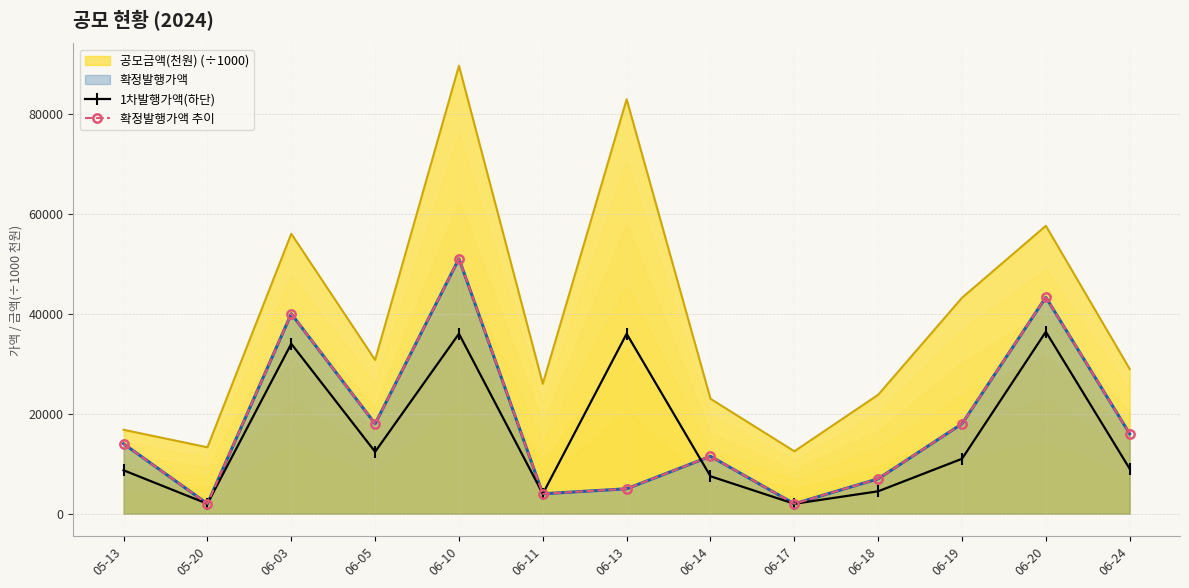

Rank the categories by 확정발행가액 추이 value from lowest to highest.

05-20, 06-17, 06-11, 06-13, 06-18, 06-14, 05-13, 06-24, 06-05, 06-19, 06-03, 06-20, 06-10